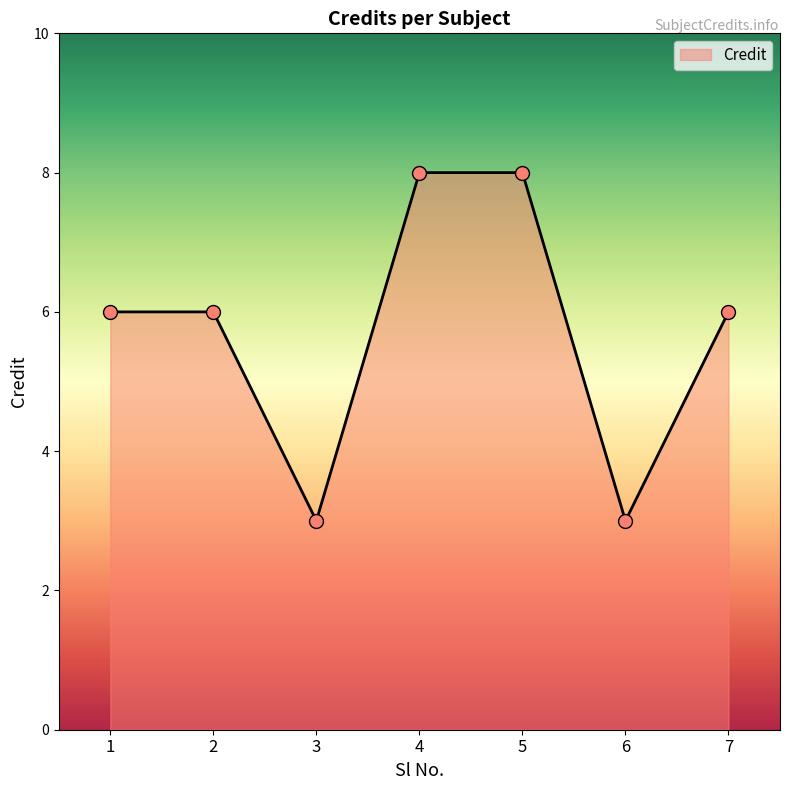

What value does the data have at 1?

6